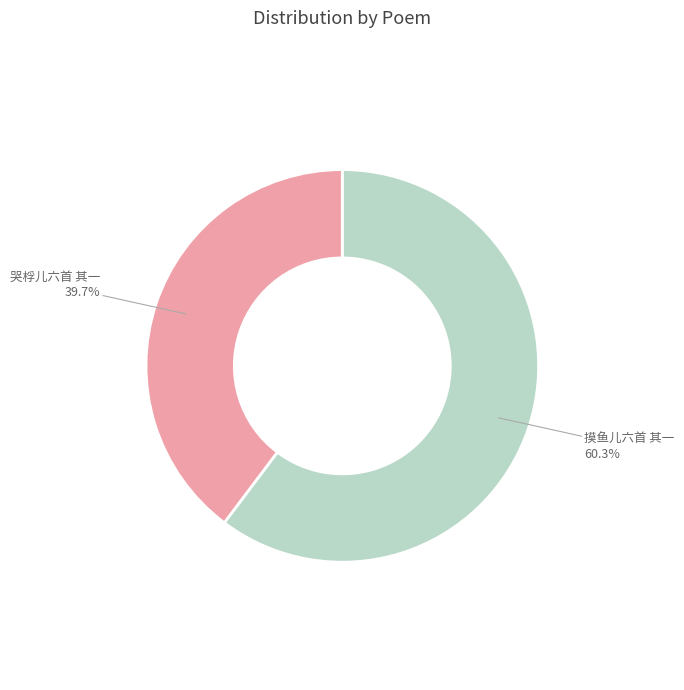

Count the number of slices in the pie.

2